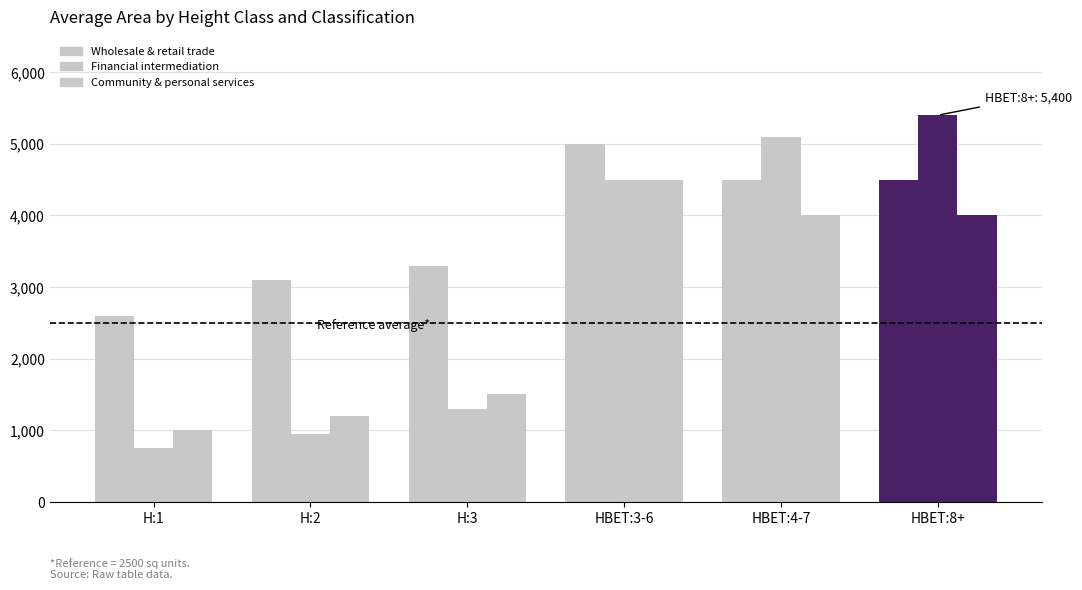

How many bars are there in total?

18